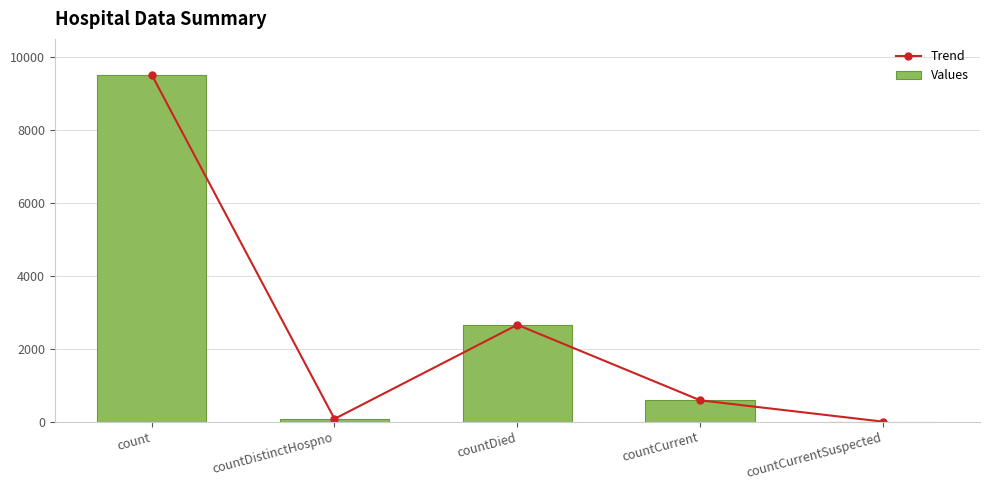

What are all the series names shown in the legend?

Trend, Values